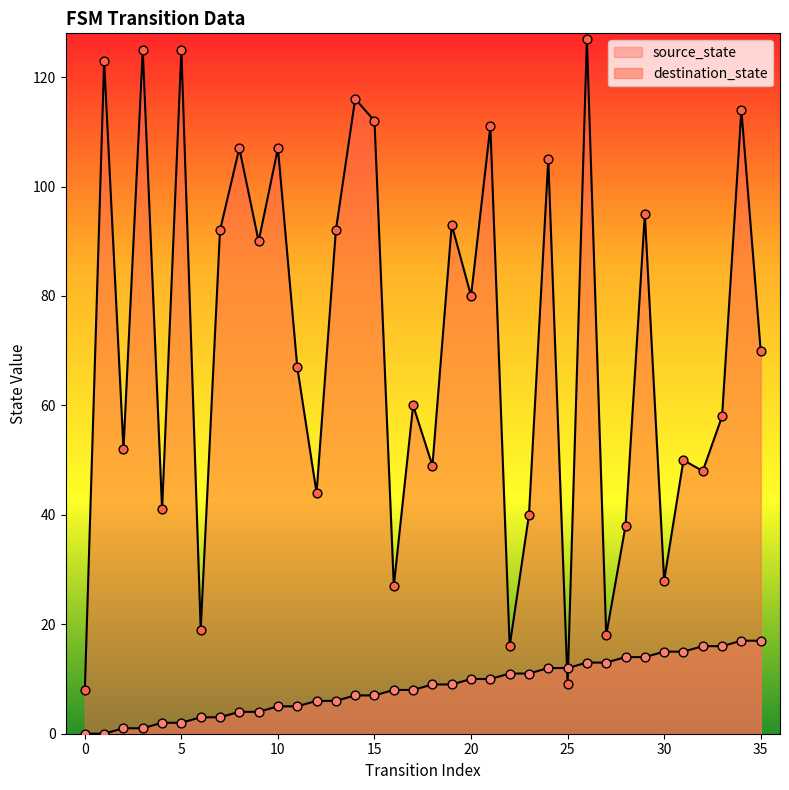

At how many categories does at least one series exceed 71?

17